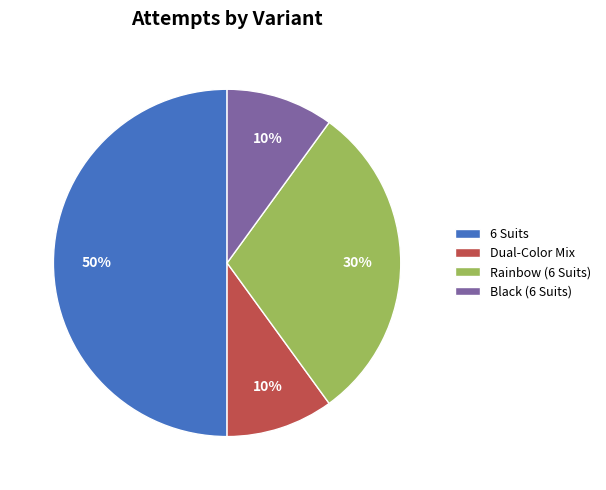

Which has a higher value, 6 Suits or Dual-Color Mix?

6 Suits